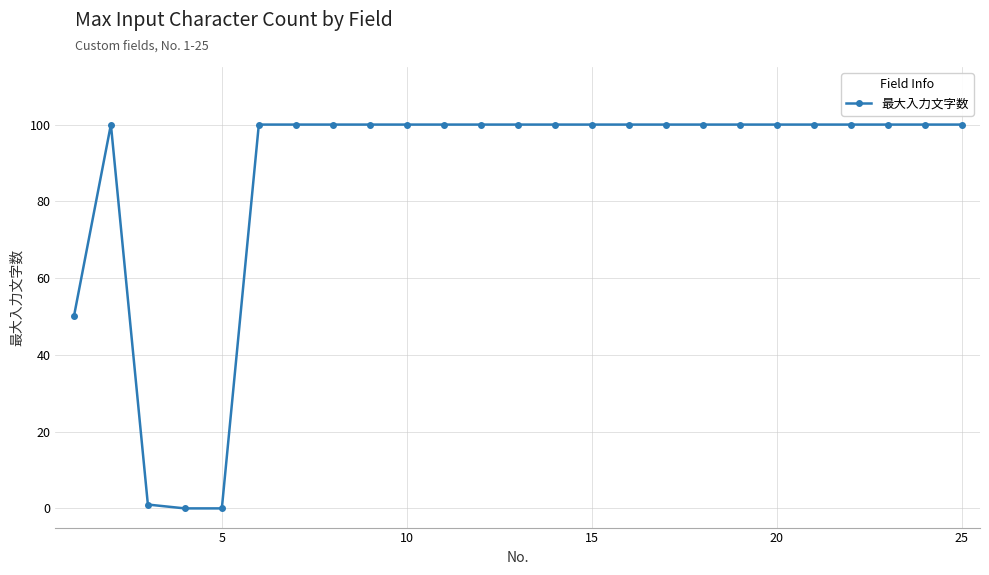

What is the value of the 20th point from the left?

100